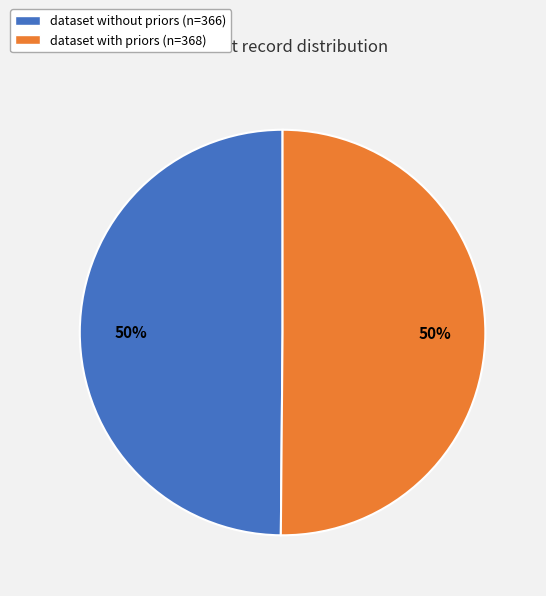

What is the ratio of the value at dataset with priors (n=368) to the value at dataset without priors (n=366)?

1.0